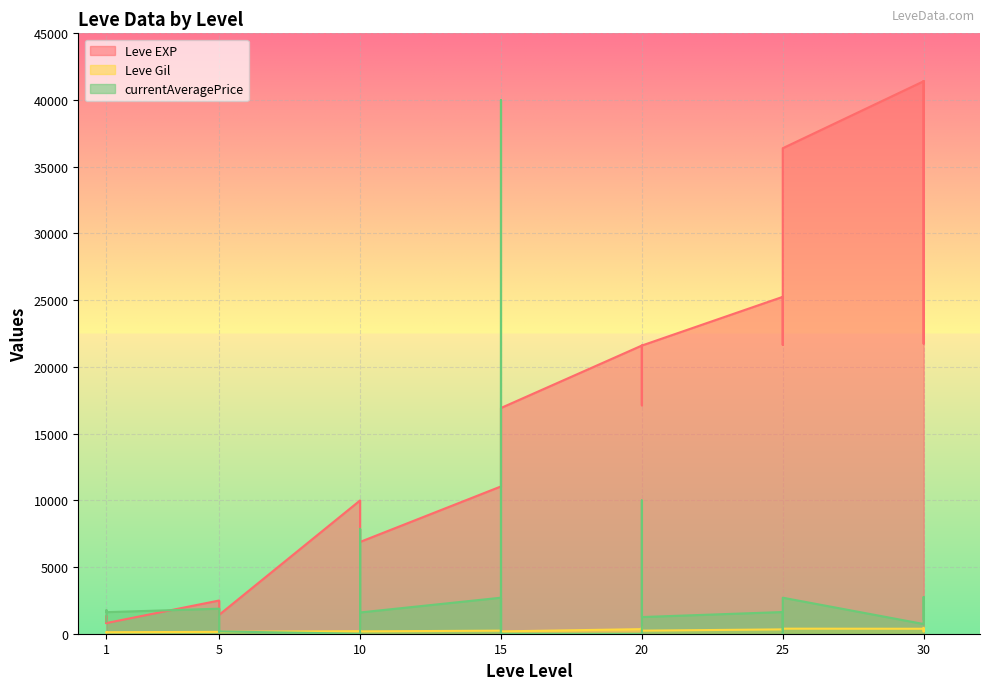

Is it true that Leve Gil equals 418 at 20?

False